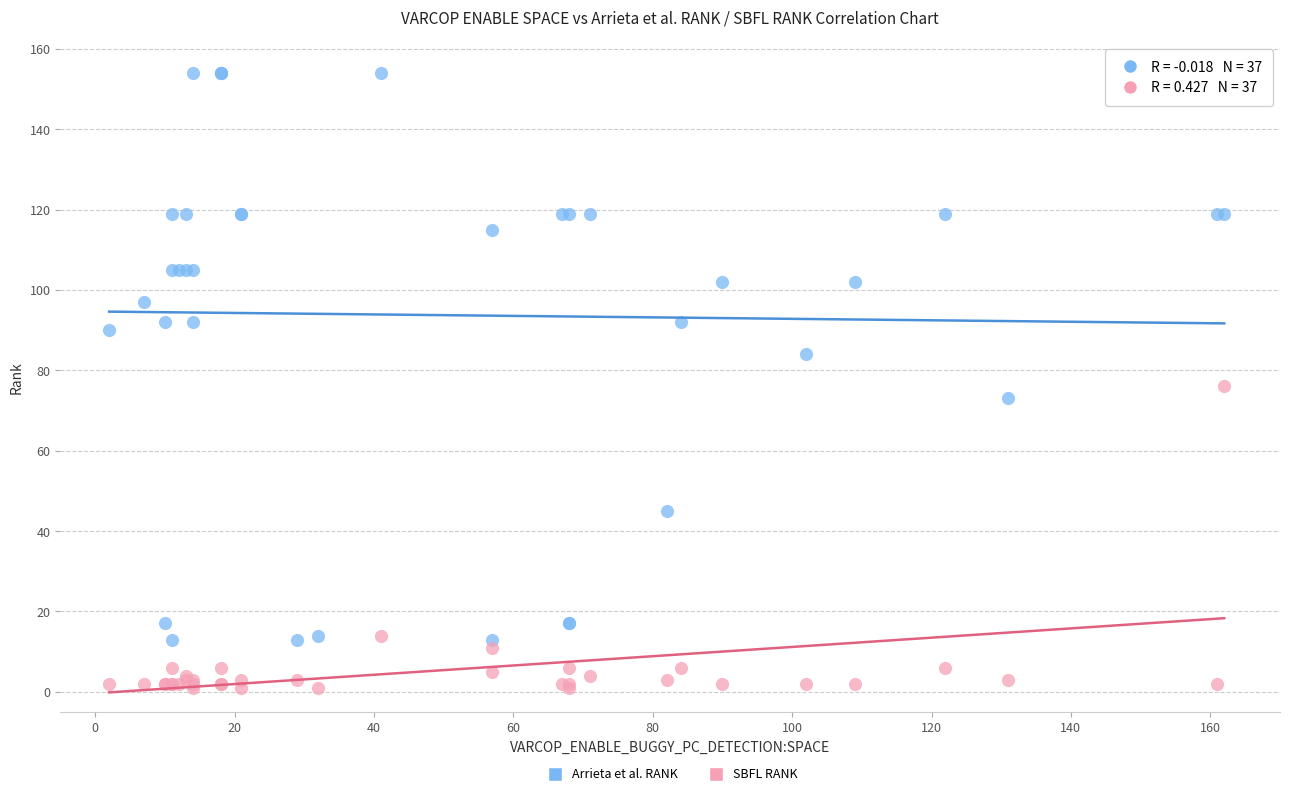

What are all the series names shown in the legend?

Arrieta et al. RANK, SBFL RANK